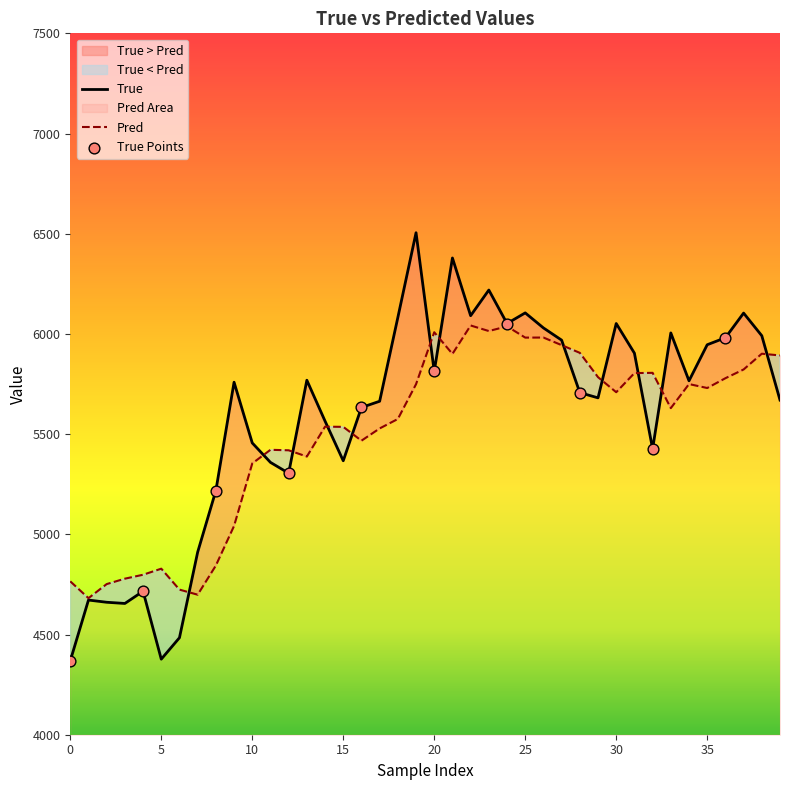

At which category is the sum across all series the highest?

21